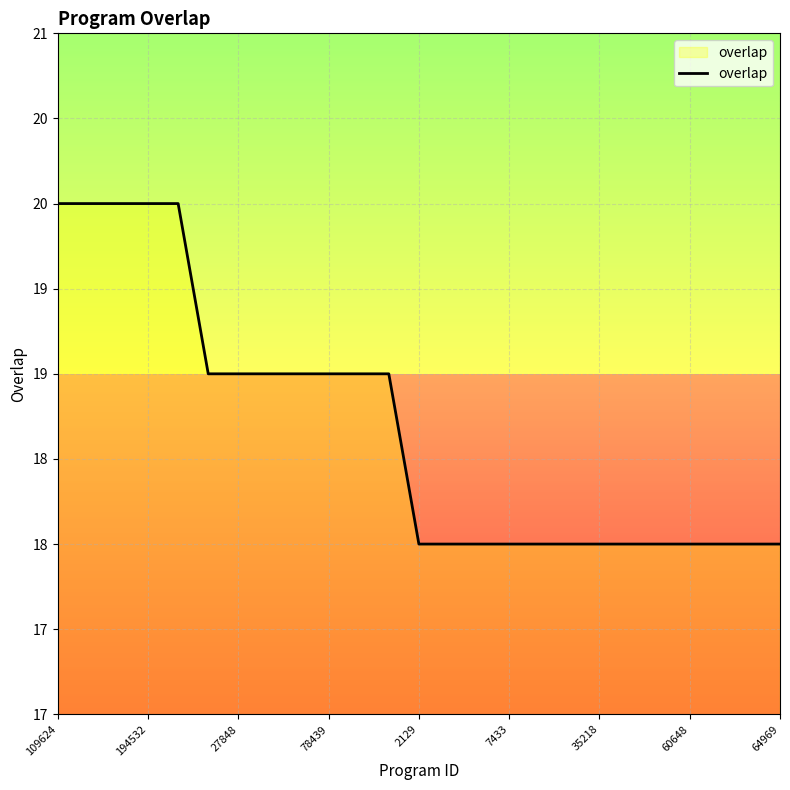

What is the value of the 25th point from the left?

18